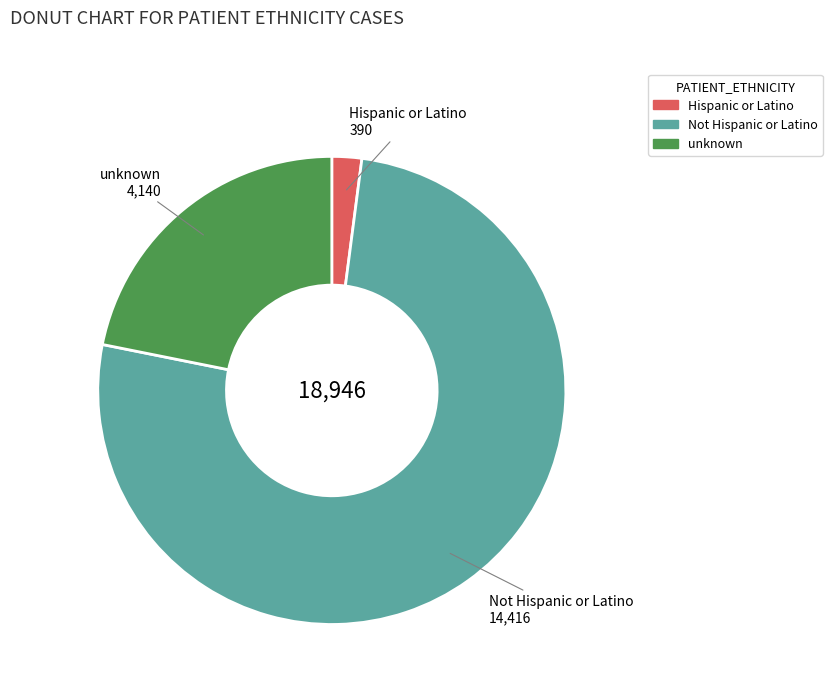

Rank the categories by value from highest to lowest.

Not Hispanic or Latino, unknown, Hispanic or Latino